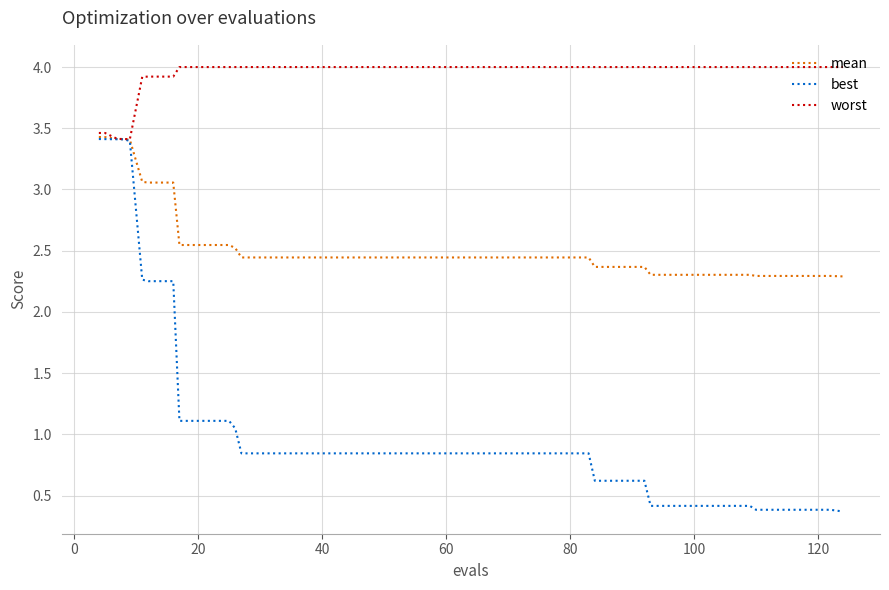

What is the sum of all best values?

46.7